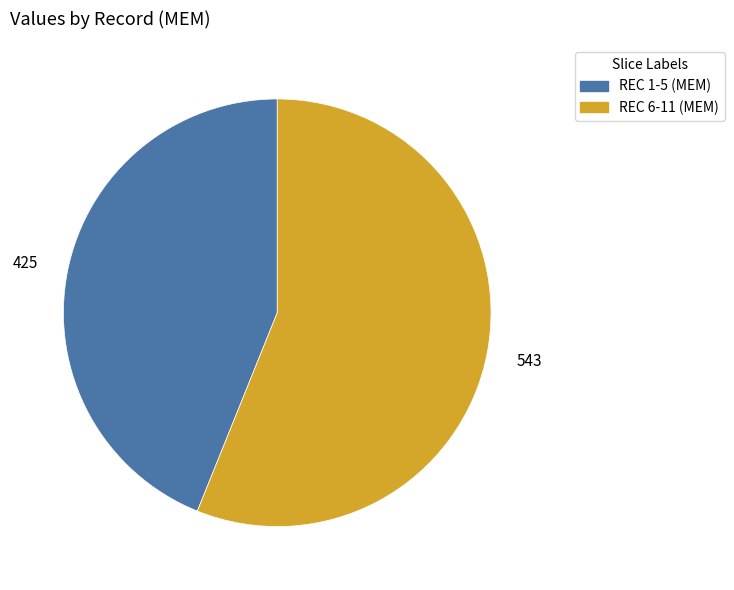

Is there a majority slice in this chart?

Yes